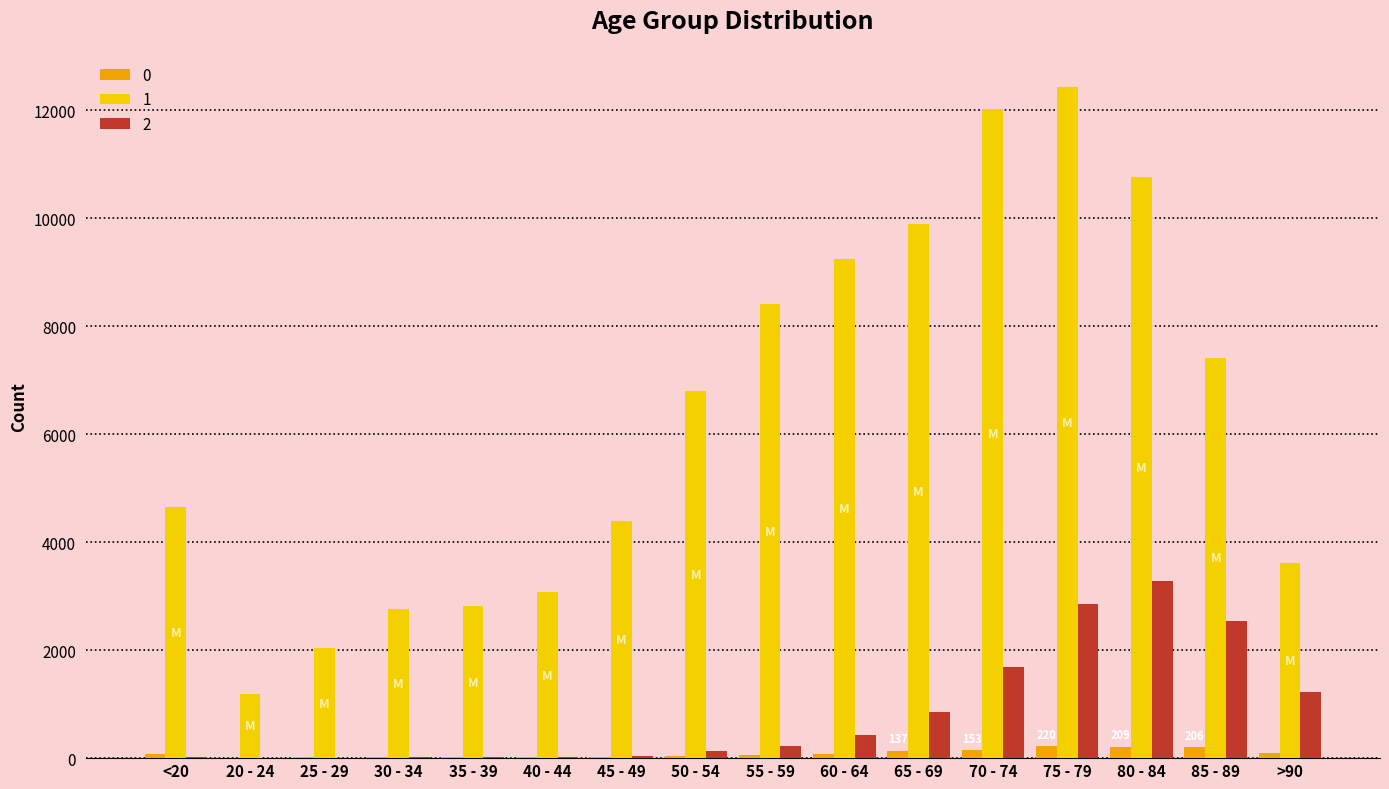

What is the smallest value displayed?

3